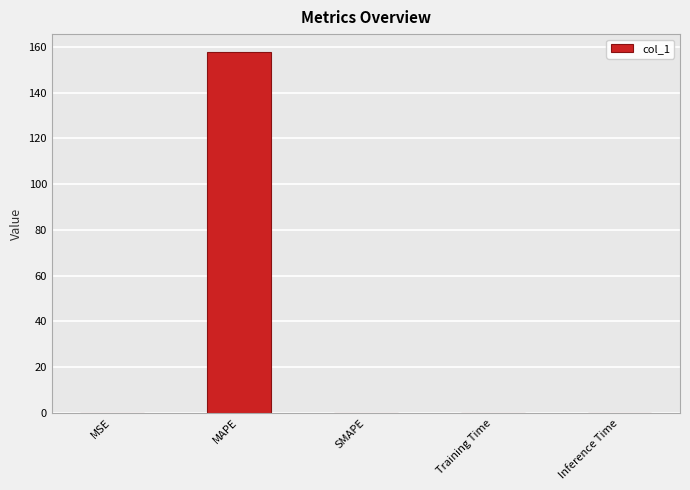

Which label corresponds to the largest value in the chart?

MAPE